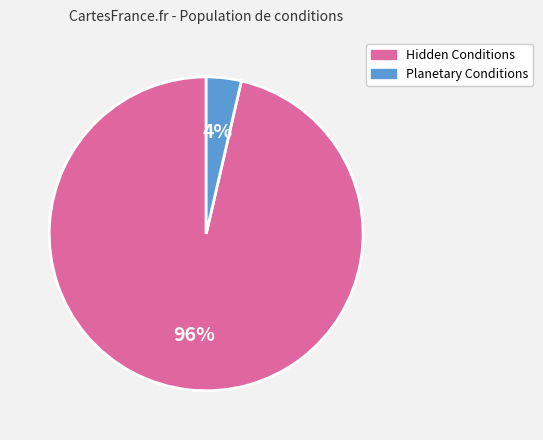

To the nearest percent, what is the average slice percentage?

50%